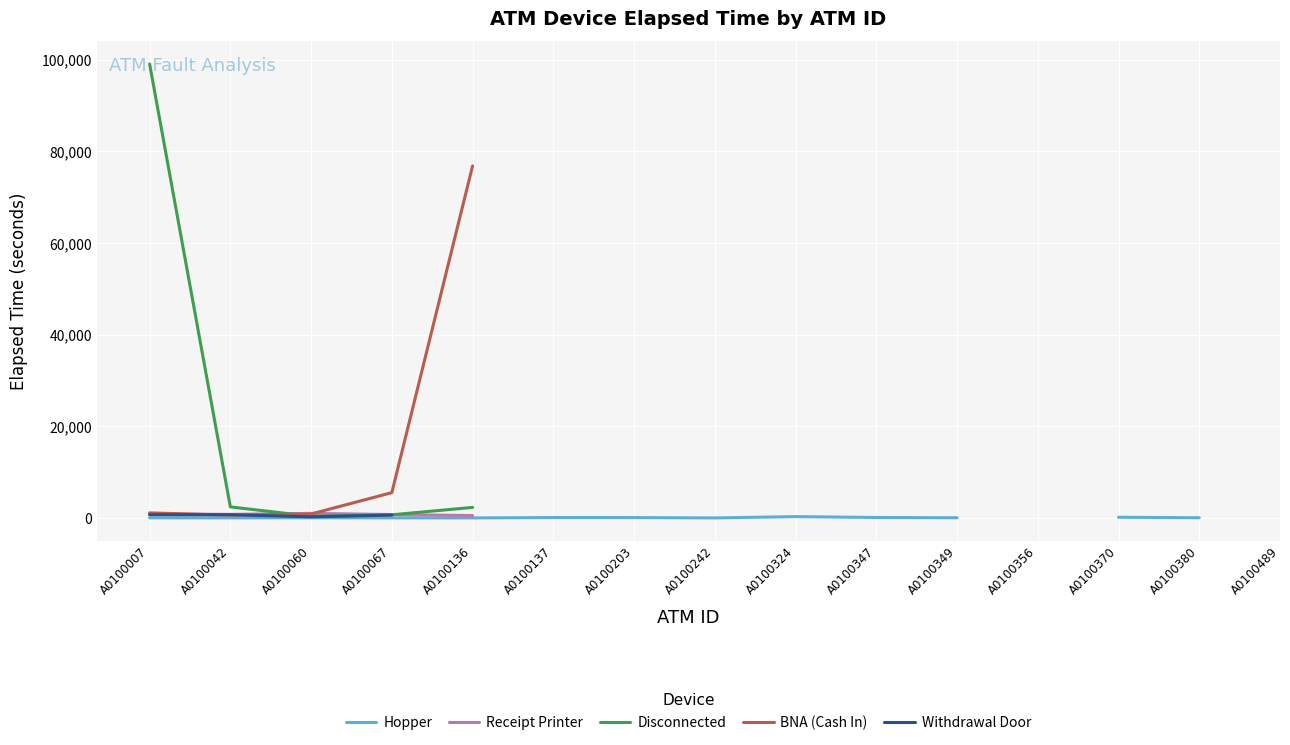

At which category does Hopper reach its first local valley?

A0100042